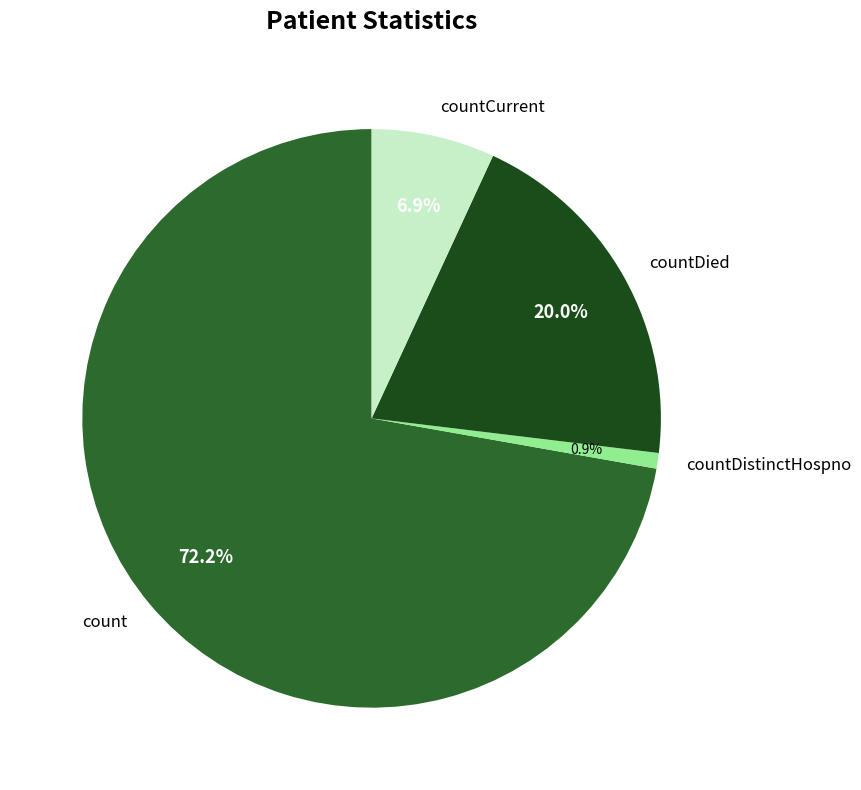

What is the ratio of the value at count to the value at countDied?

3.6